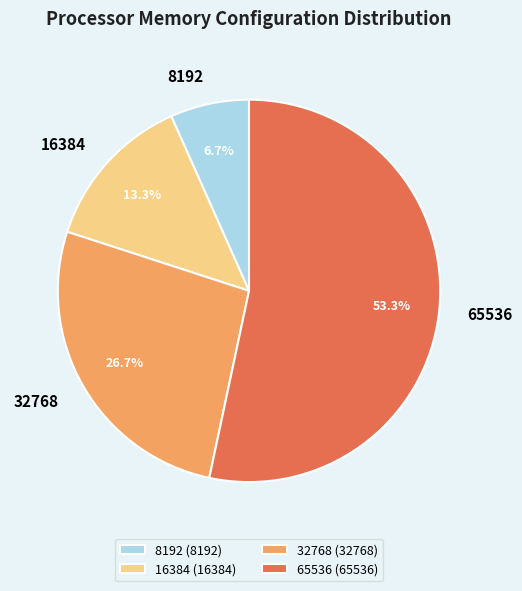

What percentage is the 8192 slice, to the nearest percent?

7%